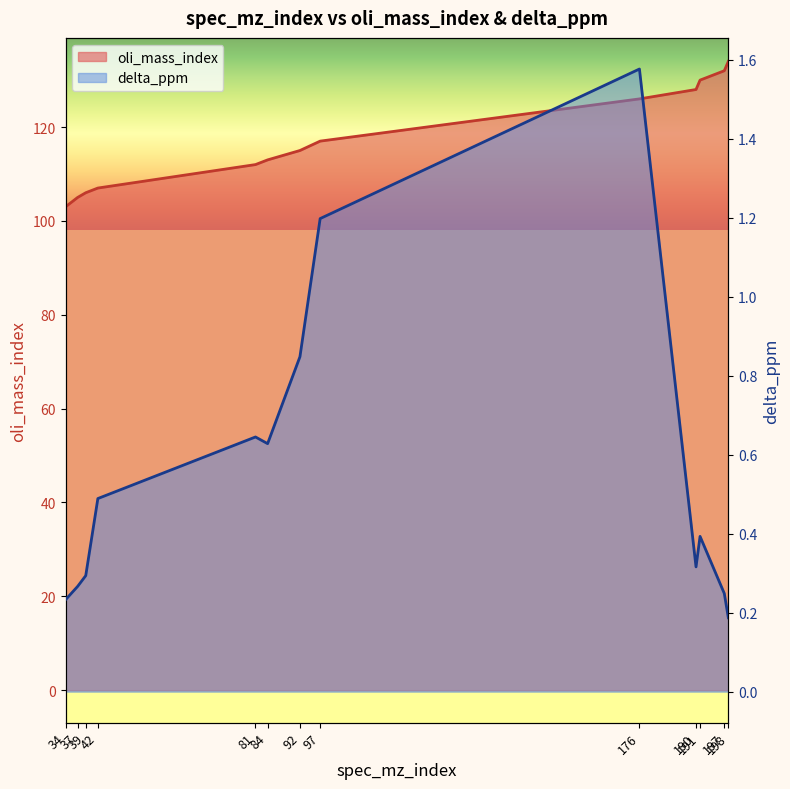

What is the average value of the delta_ppm series?

0.6